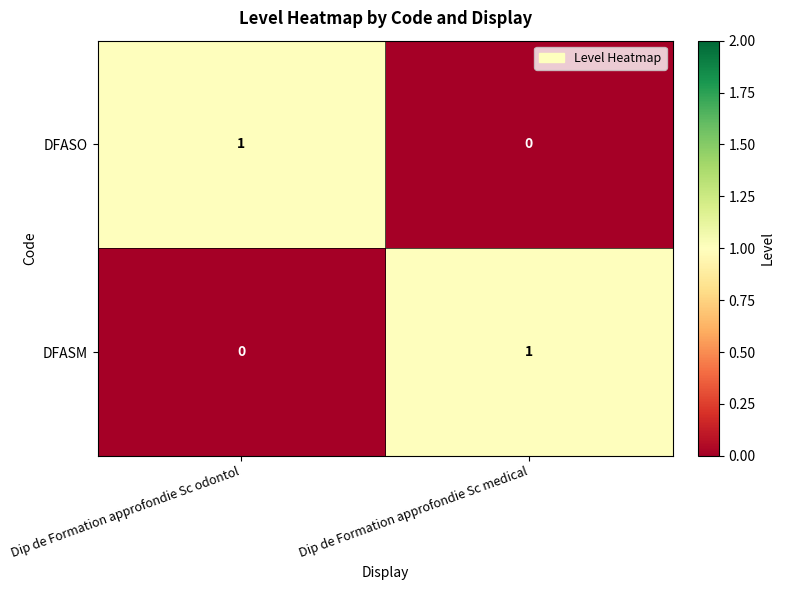

Which category has the lowest value in the DFASO series?

Dip de Formation approfondie Sc medical